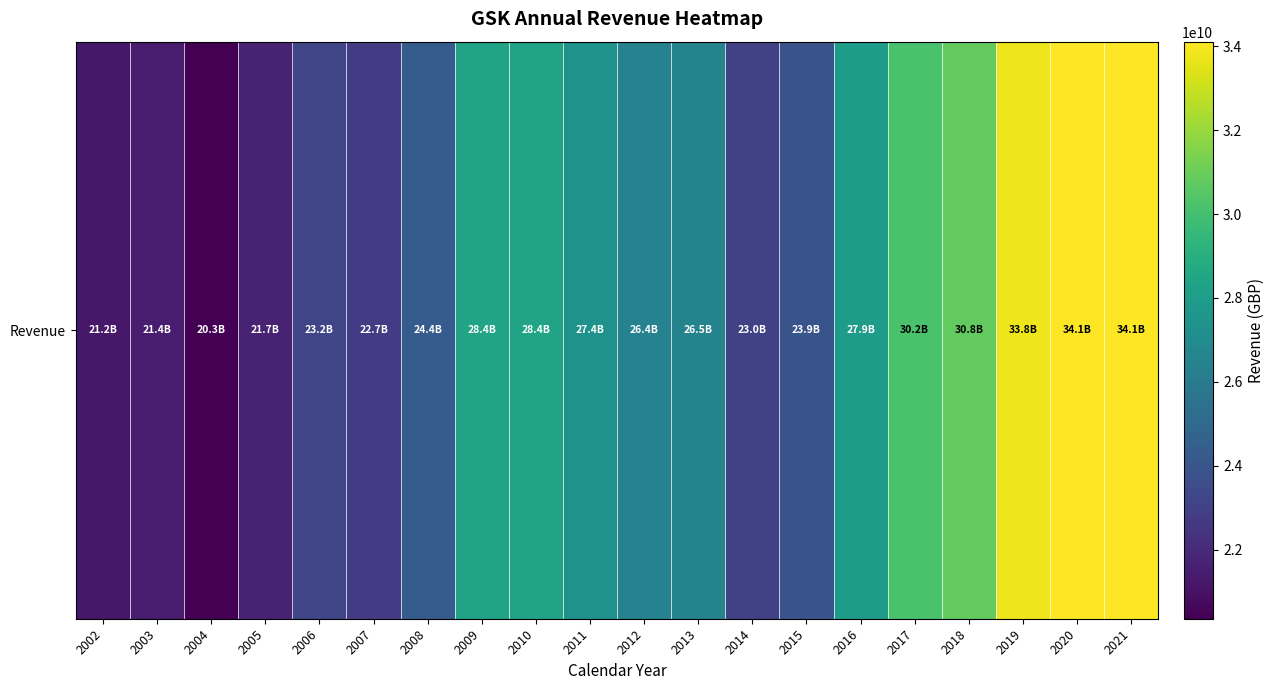

List the labels in order of value, largest first.

2021, 2020, 2019, 2018, 2017, 2010, 2009, 2016, 2011, 2013, 2012, 2008, 2015, 2006, 2014, 2007, 2005, 2003, 2002, 2004